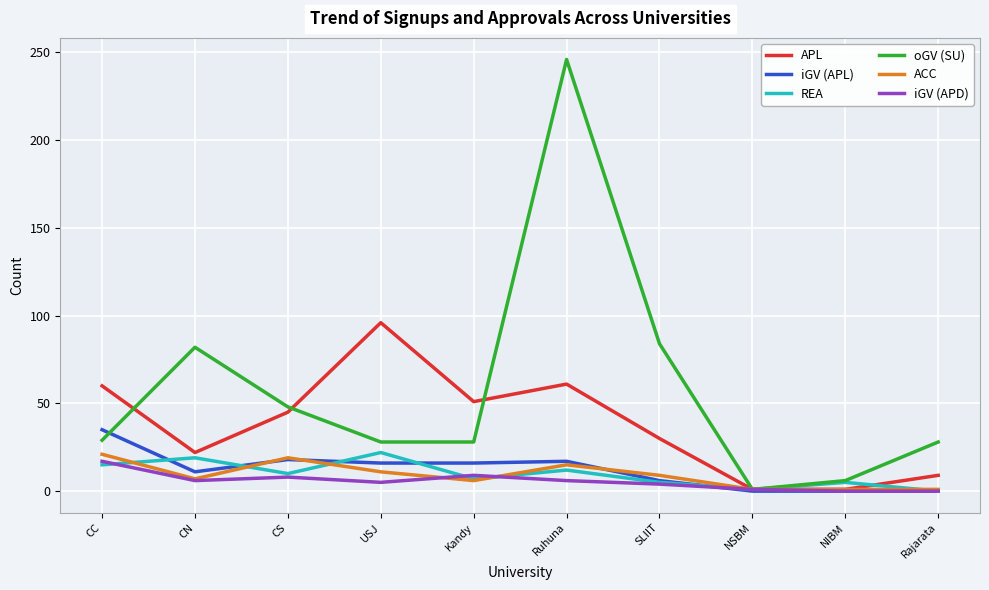

What is the difference between the REA values at USJ and CS?

12